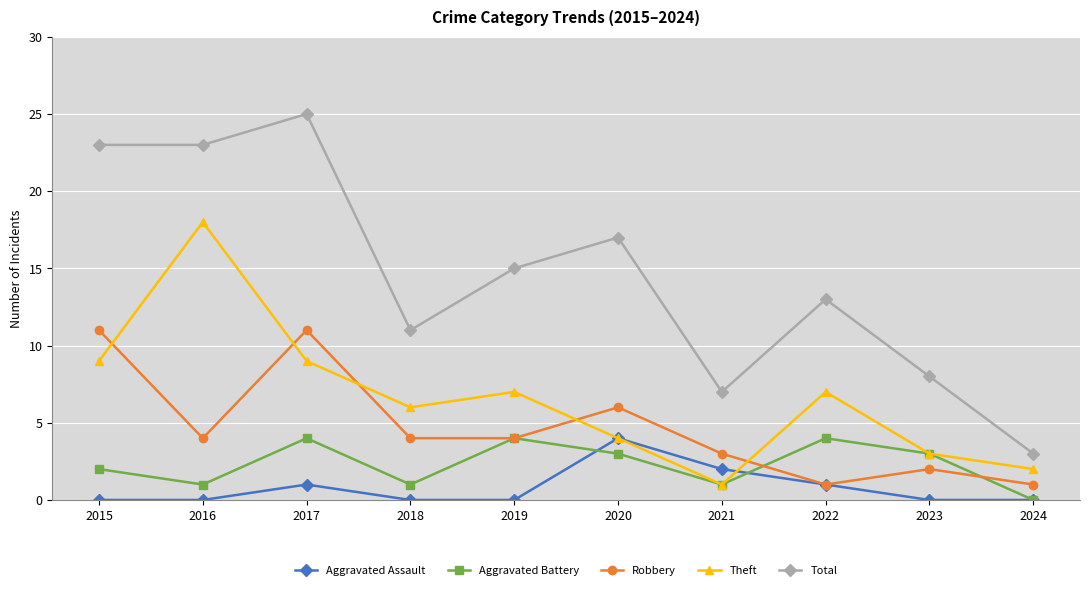

At which label does Aggravated Battery first exceed 3?

2017